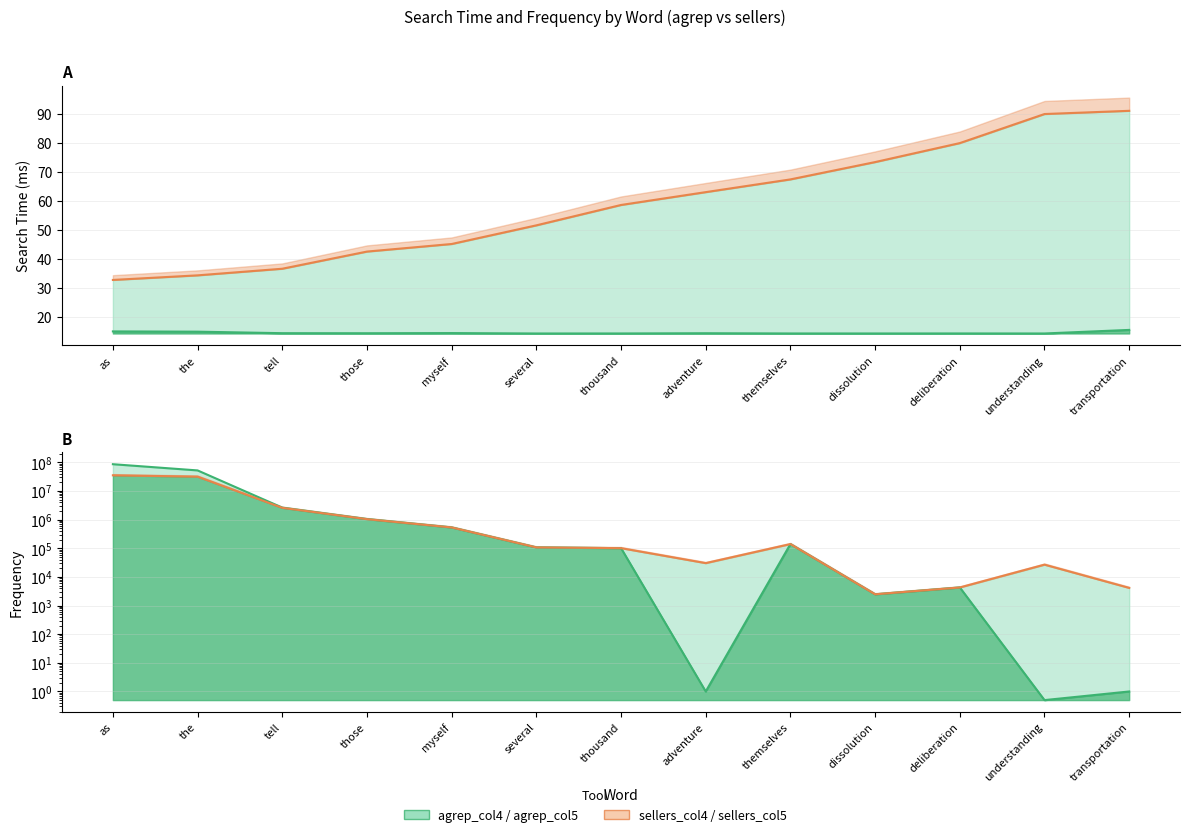

What is the average value of the sellers_col4 series?

58.9